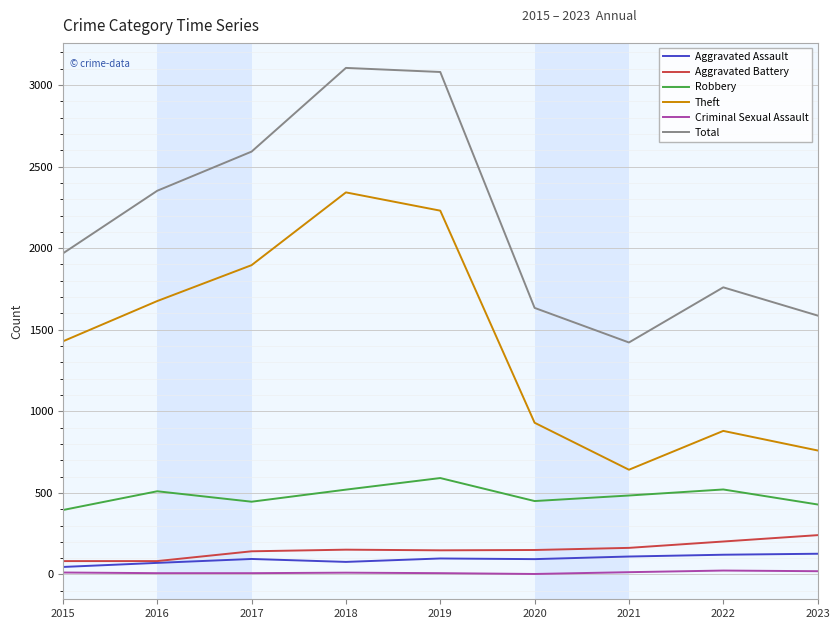

Is this an area chart (filled region under the line)?

No